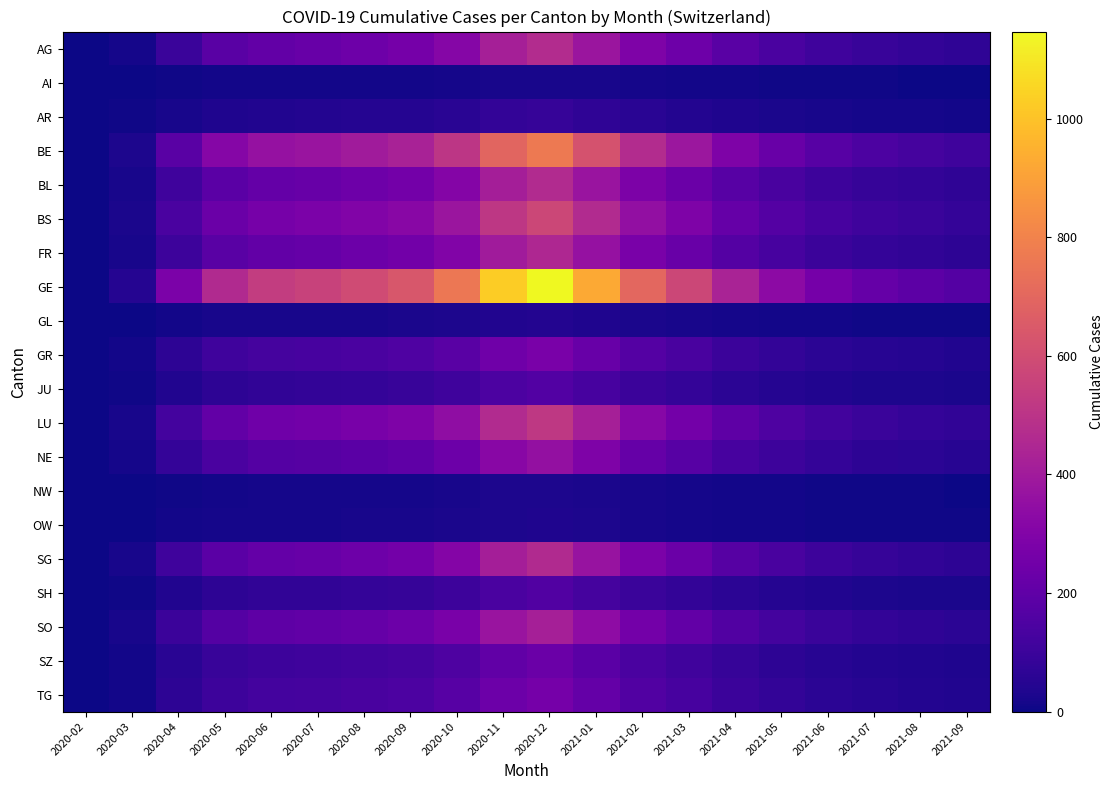

Reading left to right, list all the values displayed in this chart.

AG: 2020-02=0	2020-03=14	2020-04=95	2020-05=180	2020-06=210	2020-07=220	2020-08=240	2020-09=260	2020-10=310	2020-11=420	2020-12=470	2021-01=380	2021-02=290	2021-03=240	2021-04=180	2021-05=140	2021-06=110	2021-07=90	2021-08=80	2021-09=70
AI: 2020-02=0	2020-03=2	2020-04=8	2020-05=10	2020-06=11	2020-07=11	2020-08=12	2020-09=12	2020-10=14	2020-11=20	2020-12=22	2021-01=18	2021-02=14	2021-03=11	2021-04=9	2021-05=7	2021-06=6	2021-07=5	2021-08=4	2021-09=4
AR: 2020-02=0	2020-03=5	2020-04=20	2020-05=35	2020-06=40	2020-07=42	2020-08=45	2020-09=48	2020-10=58	2020-11=80	2020-12=88	2021-01=71	2021-02=54	2021-03=44	2021-04=33	2021-05=26	2021-06=20	2021-07=17	2021-08=15	2021-09=13
BE: 2020-02=0	2020-03=30	2020-04=180	2020-05=310	2020-06=360	2020-07=375	2020-08=400	2020-09=430	2020-10=510	2020-11=690	2020-12=770	2021-01=620	2021-02=470	2021-03=385	2021-04=290	2021-05=225	2021-06=175	2021-07=145	2021-08=128	2021-09=112
BL: 2020-02=0	2020-03=20	2020-04=110	2020-05=185	2020-06=215	2020-07=224	2020-08=240	2020-09=258	2020-10=307	2020-11=415	2020-12=463	2021-01=373	2021-02=283	2021-03=232	2021-04=175	2021-05=136	2021-06=106	2021-07=88	2021-08=77	2021-09=68
BS: 2020-02=0	2020-03=25	2020-04=140	2020-05=230	2020-06=268	2020-07=279	2020-08=298	2020-09=320	2020-10=380	2020-11=514	2020-12=574	2021-01=462	2021-02=351	2021-03=287	2021-04=216	2021-05=168	2021-06=130	2021-07=108	2021-08=95	2021-09=83
FR: 2020-02=0	2020-03=18	2020-04=105	2020-05=180	2020-06=210	2020-07=218	2020-08=233	2020-09=251	2020-10=298	2020-11=403	2020-12=450	2021-01=362	2021-02=275	2021-03=225	2021-04=169	2021-05=132	2021-06=102	2021-07=85	2021-08=74	2021-09=65
GE: 2020-02=0	2020-03=45	2020-04=280	2020-05=460	2020-06=535	2020-07=557	2020-08=595	2020-09=640	2020-10=760	2020-11=1027	2020-12=1147	2021-01=924	2021-02=702	2021-03=574	2021-04=432	2021-05=336	2021-06=261	2021-07=217	2021-08=190	2021-09=167
GL: 2020-02=0	2020-03=3	2020-04=12	2020-05=18	2020-06=20	2020-07=21	2020-08=22	2020-09=24	2020-10=28	2020-11=38	2020-12=43	2021-01=34	2021-02=26	2021-03=21	2021-04=16	2021-05=12	2021-06=10	2021-07=8	2021-08=7	2021-09=6
GR: 2020-02=0	2020-03=12	2020-04=65	2020-05=110	2020-06=128	2020-07=133	2020-08=142	2020-09=153	2020-10=182	2020-11=246	2020-12=275	2021-01=221	2021-02=168	2021-03=137	2021-04=103	2021-05=80	2021-06=62	2021-07=52	2021-08=45	2021-09=40
JU: 2020-02=0	2020-03=8	2020-04=40	2020-05=65	2020-06=76	2020-07=79	2020-08=84	2020-09=91	2020-10=108	2020-11=146	2020-12=163	2021-01=131	2021-02=100	2021-03=81	2021-04=61	2021-05=48	2021-06=37	2021-07=31	2021-08=27	2021-09=24
LU: 2020-02=0	2020-03=22	2020-04=125	2020-05=208	2020-06=242	2020-07=252	2020-08=269	2020-09=289	2020-10=344	2020-11=465	2020-12=519	2021-01=418	2021-02=317	2021-03=259	2021-04=195	2021-05=152	2021-06=118	2021-07=98	2021-08=85	2021-09=75
NE: 2020-02=0	2020-03=15	2020-04=85	2020-05=143	2020-06=166	2020-07=173	2020-08=185	2020-09=199	2020-10=236	2020-11=319	2020-12=356	2021-01=287	2021-02=218	2021-03=178	2021-04=134	2021-05=104	2021-06=81	2021-07=67	2021-08=59	2021-09=51
NW: 2020-02=0	2020-03=2	2020-04=8	2020-05=12	2020-06=14	2020-07=14	2020-08=15	2020-09=16	2020-10=20	2020-11=27	2020-12=30	2021-01=24	2021-02=18	2021-03=15	2021-04=11	2021-05=9	2021-06=7	2021-07=6	2021-08=5	2021-09=4
OW: 2020-02=0	2020-03=2	2020-04=9	2020-05=14	2020-06=16	2020-07=17	2020-08=18	2020-09=19	2020-10=23	2020-11=31	2020-12=35	2021-01=28	2021-02=21	2021-03=17	2021-04=13	2021-05=10	2021-06=8	2021-07=6	2021-08=6	2021-09=5
SG: 2020-02=0	2020-03=20	2020-04=110	2020-05=185	2020-06=215	2020-07=224	2020-08=239	2020-09=257	2020-10=306	2020-11=413	2020-12=461	2021-01=371	2021-02=282	2021-03=230	2021-04=173	2021-05=135	2021-06=105	2021-07=87	2021-08=76	2021-09=67
SH: 2020-02=0	2020-03=8	2020-04=38	2020-05=63	2020-06=73	2020-07=76	2020-08=81	2020-09=87	2020-10=104	2020-11=140	2020-12=157	2021-01=126	2021-02=96	2021-03=78	2021-04=59	2021-05=46	2021-06=36	2021-07=29	2021-08=26	2021-09=23
SO: 2020-02=0	2020-03=18	2020-04=100	2020-05=168	2020-06=195	2020-07=203	2020-08=217	2020-09=233	2020-10=277	2020-11=375	2020-12=418	2021-01=337	2021-02=256	2021-03=209	2021-04=157	2021-05=122	2021-06=95	2021-07=79	2021-08=69	2021-09=61
SZ: 2020-02=0	2020-03=10	2020-04=55	2020-05=92	2020-06=107	2020-07=111	2020-08=119	2020-09=128	2020-10=152	2020-11=205	2020-12=229	2021-01=185	2021-02=140	2021-03=115	2021-04=86	2021-05=67	2021-06=52	2021-07=43	2021-08=38	2021-09=33
TG: 2020-02=0	2020-03=12	2020-04=63	2020-05=106	2020-06=123	2020-07=128	2020-08=137	2020-09=147	2020-10=175	2020-11=236	2020-12=264	2021-01=213	2021-02=161	2021-03=132	2021-04=99	2021-05=77	2021-06=60	2021-07=50	2021-08=44	2021-09=38